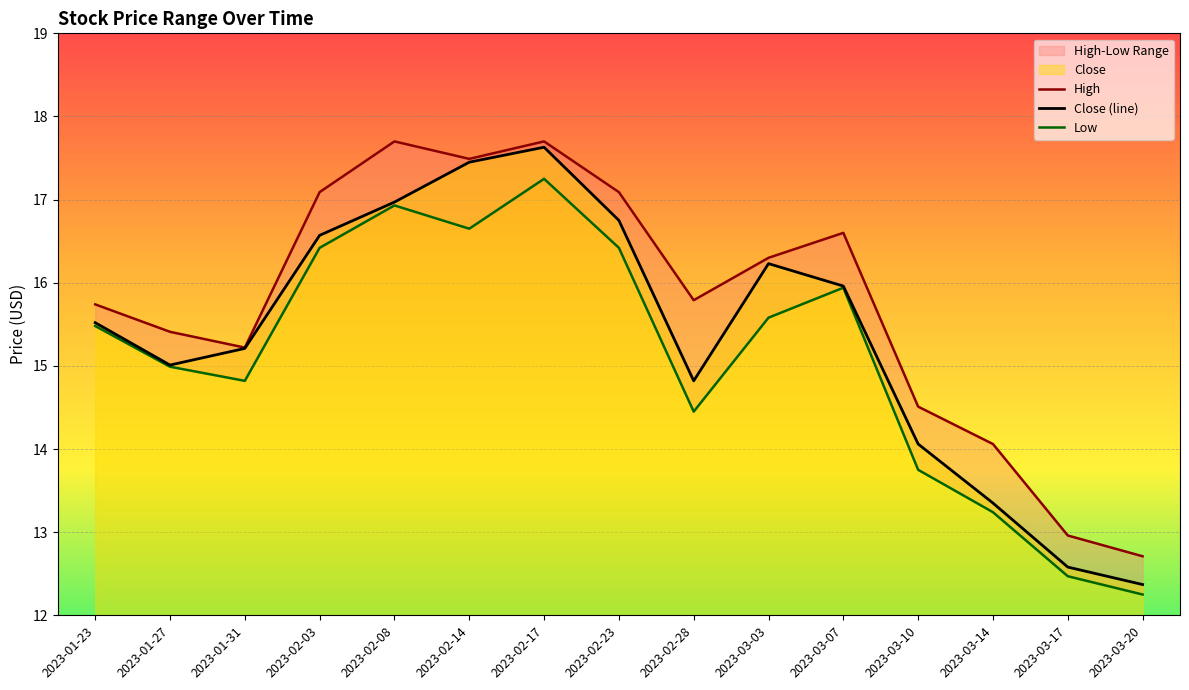

What is the value of the High point at the 6th from the left?

17.5